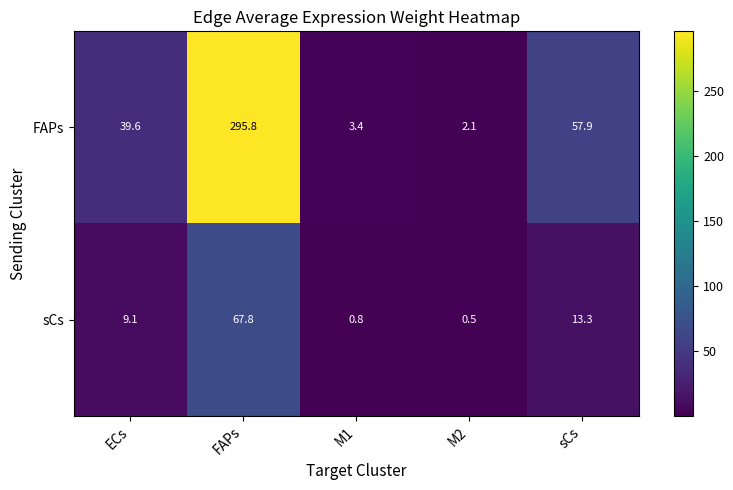

List the series in order of their peak value, lowest first.

sCs, FAPs